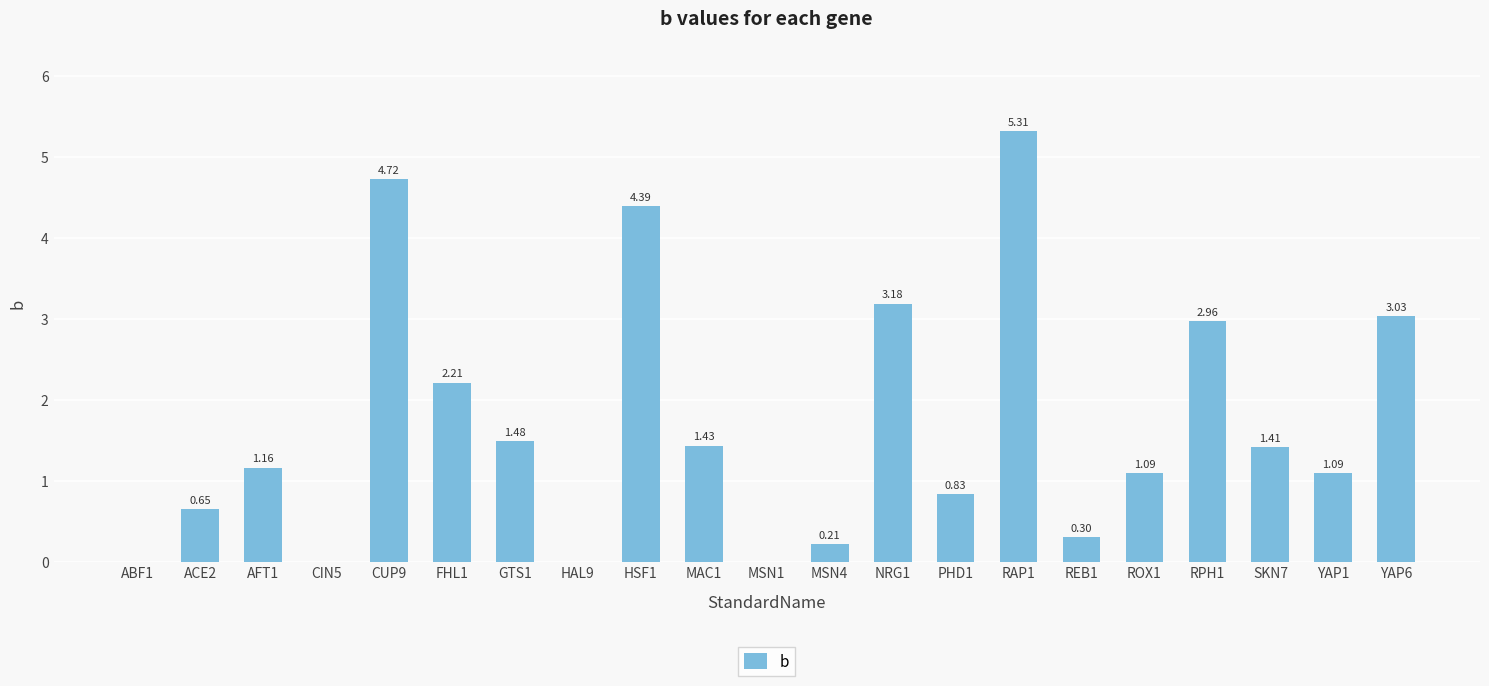

Which has a higher value, CIN5 or YAP6?

YAP6